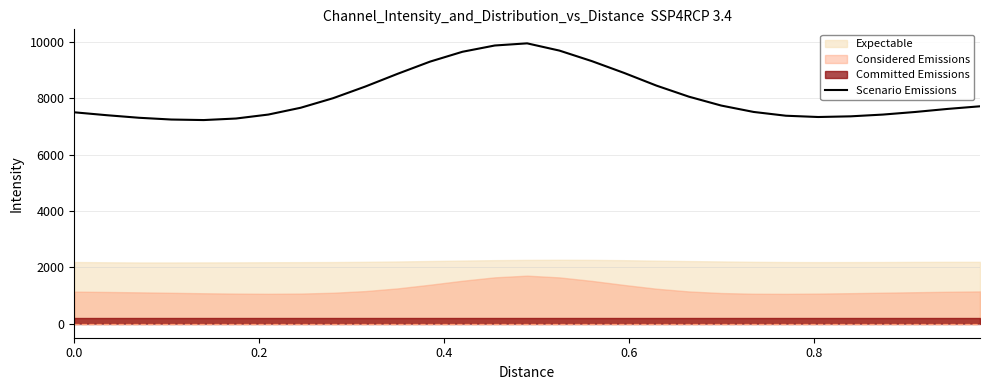

How many interior local peaks (higher than both neighbors) does the data have?

1